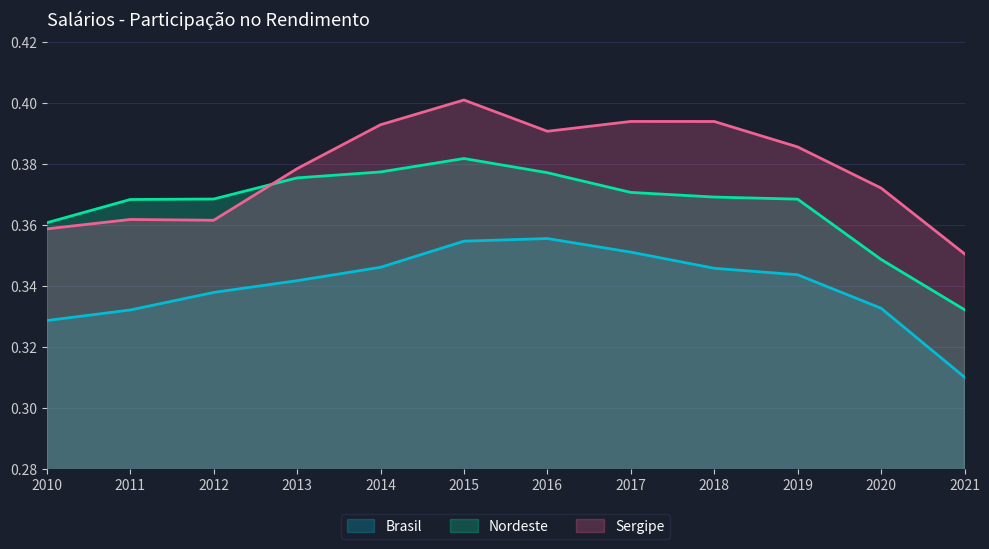

What is the total value across all series at 2012?

1.1